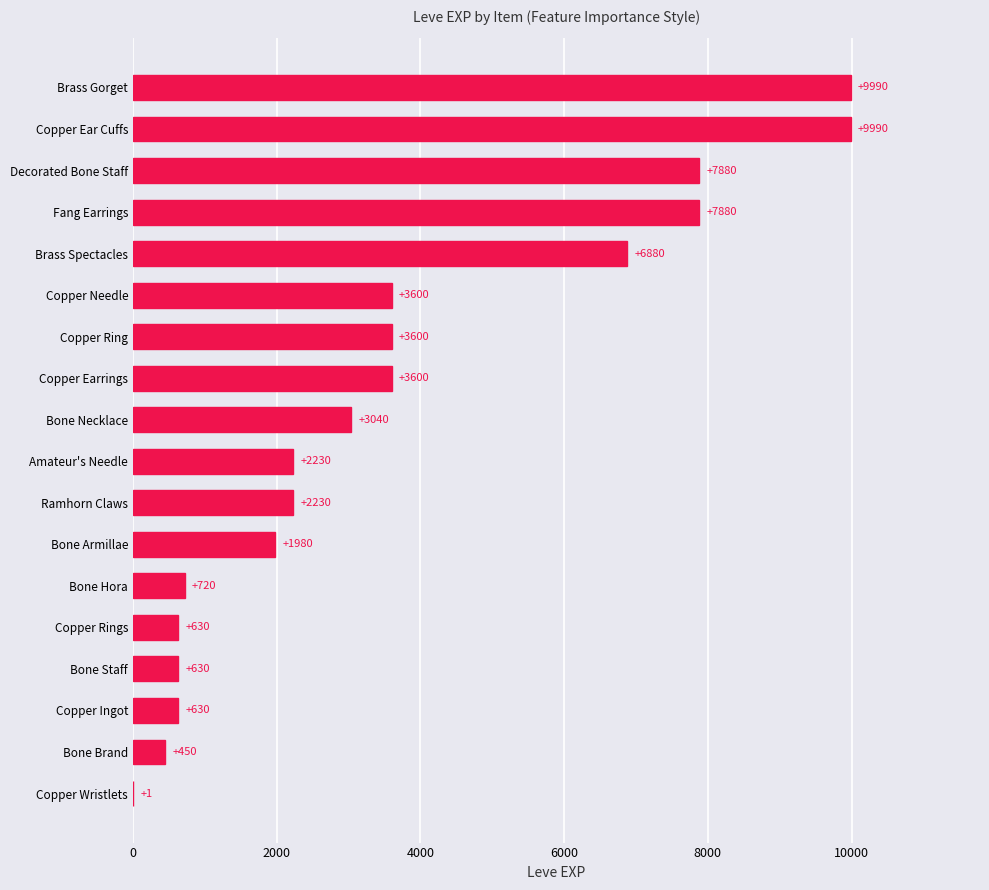

Between Bone Brand and Copper Ring, which is larger?

Copper Ring